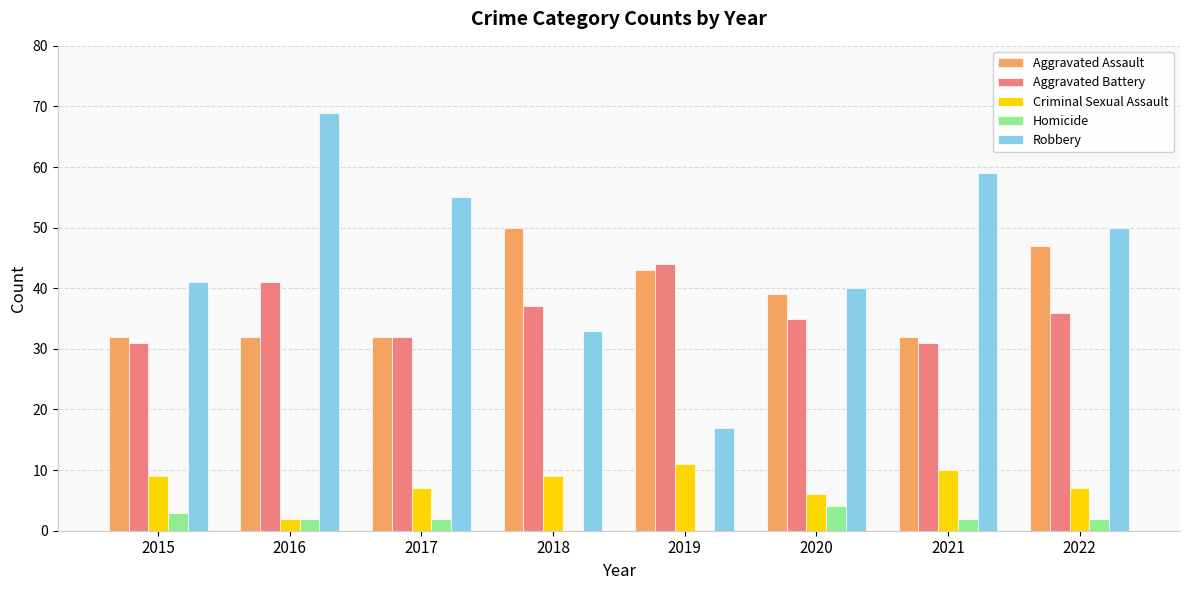

What is the highest value of the Aggravated Assault series?

50